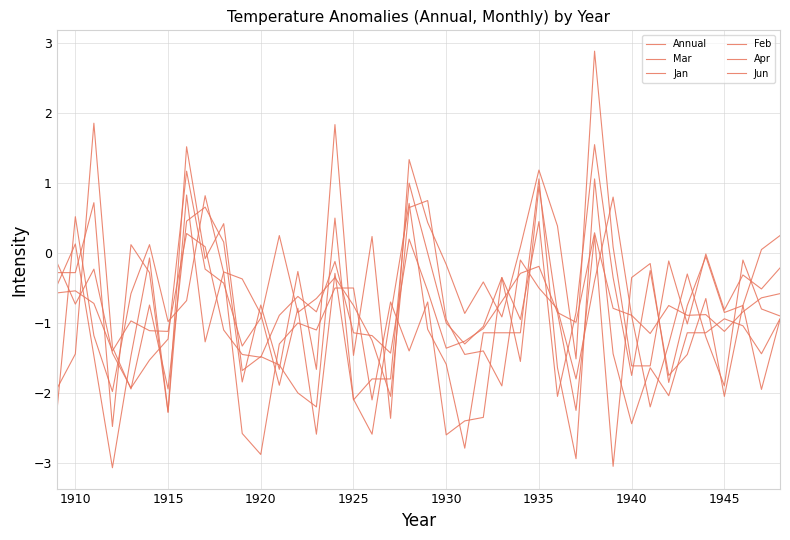

How many lines are shown in the chart?

6